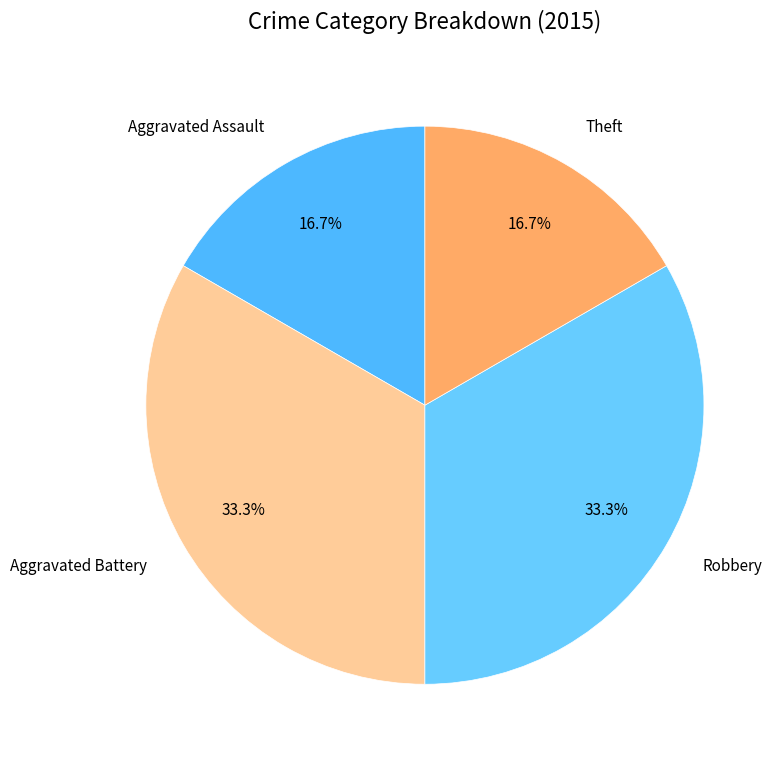

What percentage is NOT represented by Aggravated Assault?

83.3%